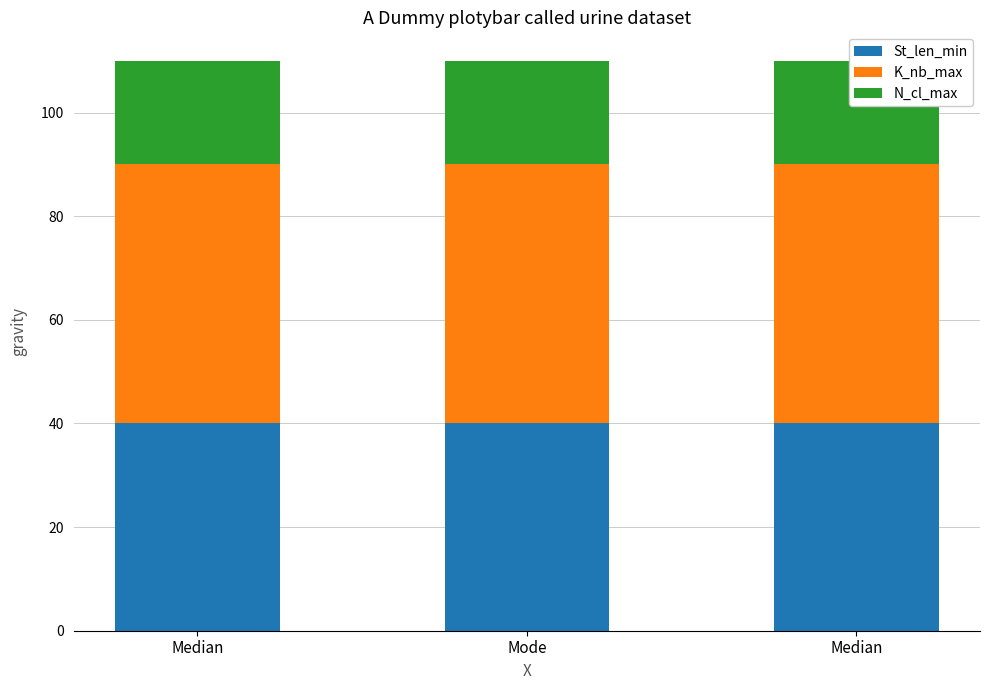

Rank the series by their average value, from lowest to highest.

N_cl_max, St_len_min, K_nb_max